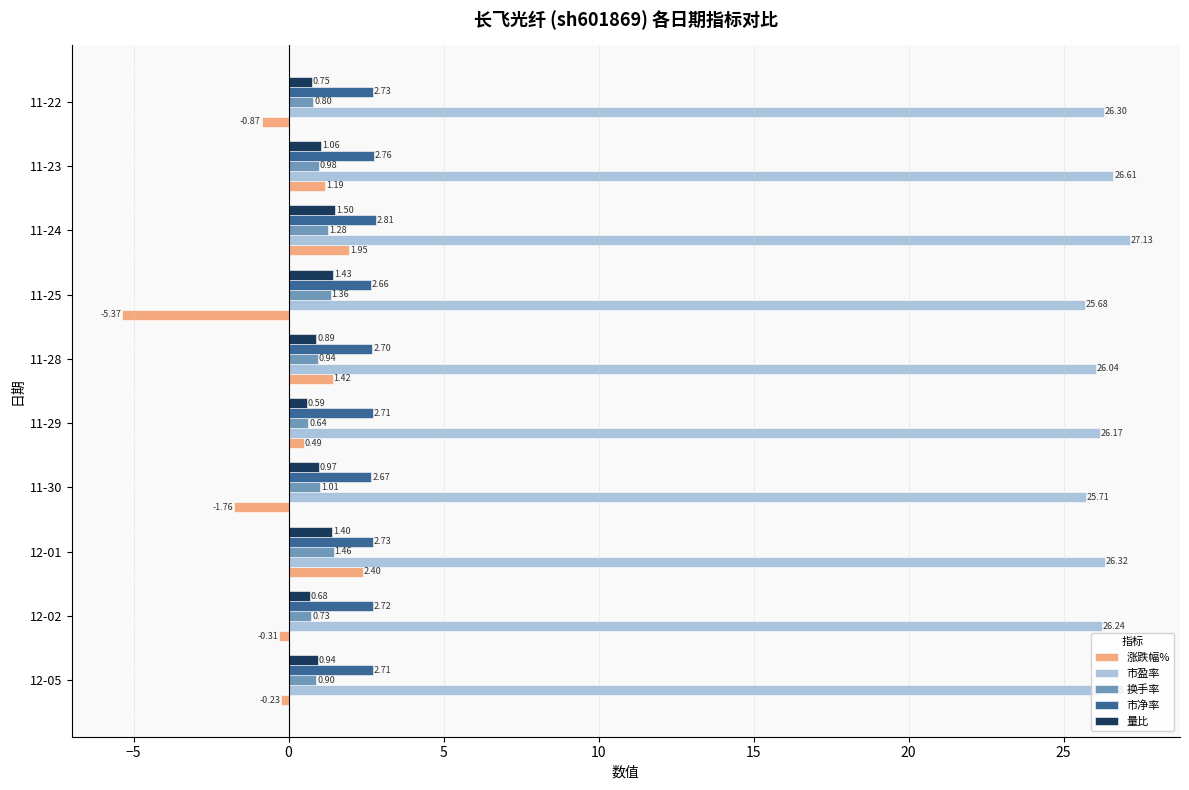

Which series has the largest total across all categories?

市盈率